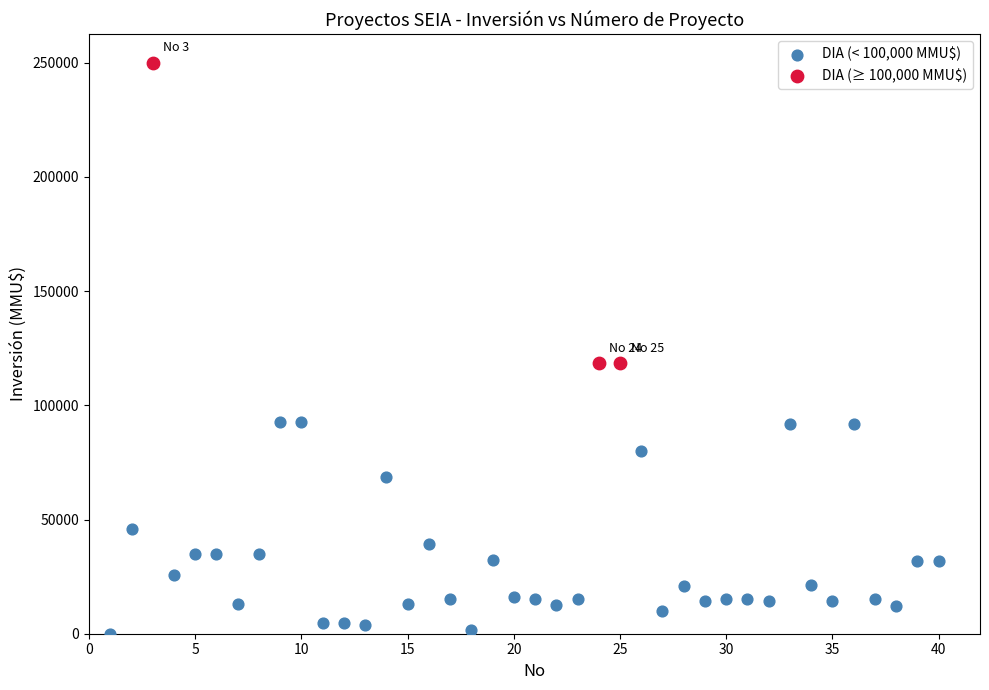

Which series has the largest Y range (max minus min)?

DIA (≥ 100,000 MMU$)